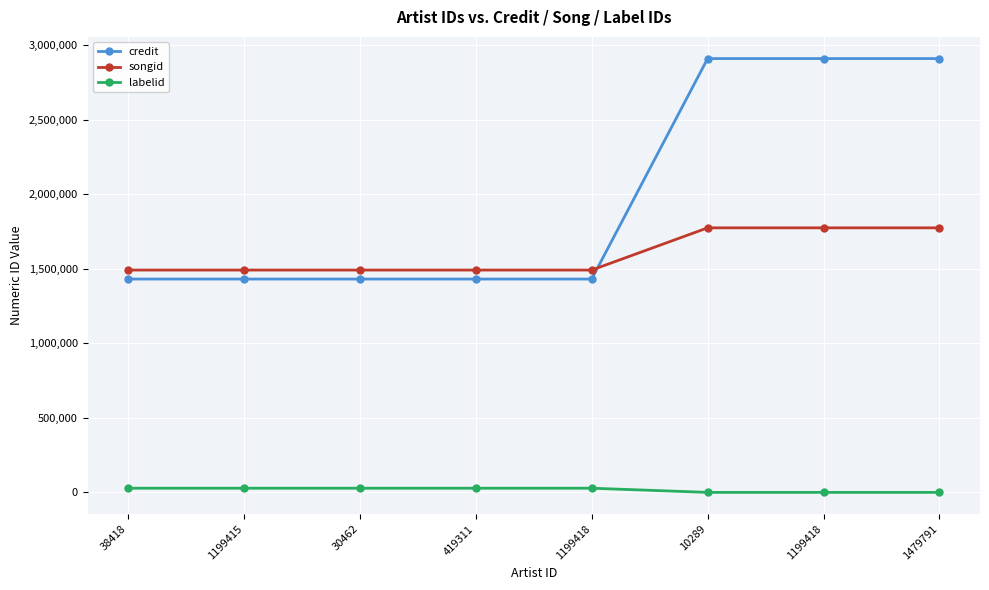

True or false: labelid and credit cross at least once.

False